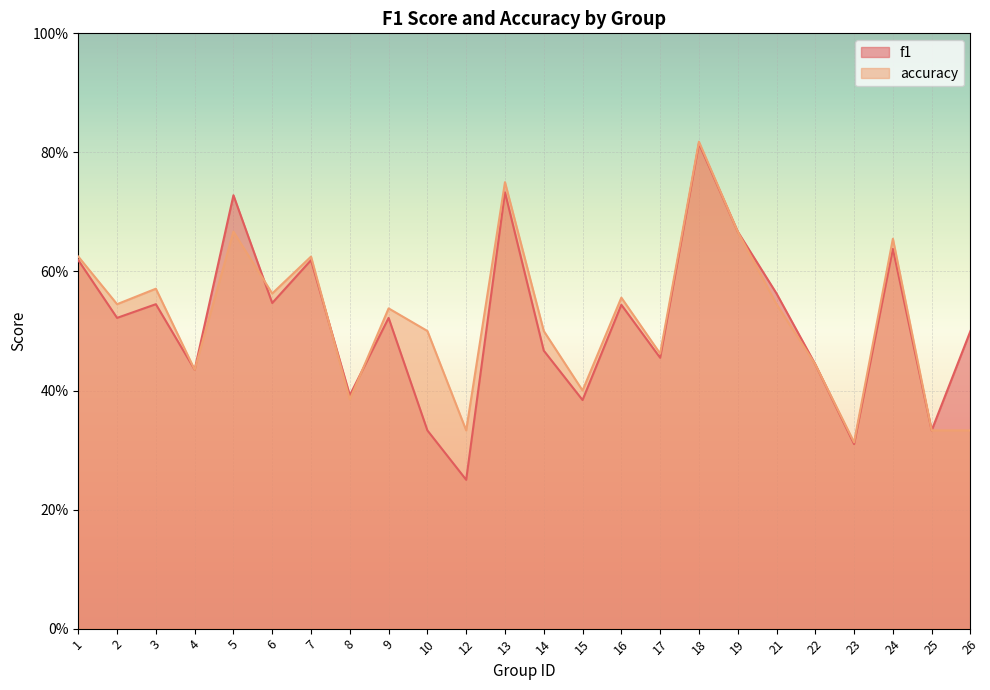

Which has a higher value, 19 or 16?

19